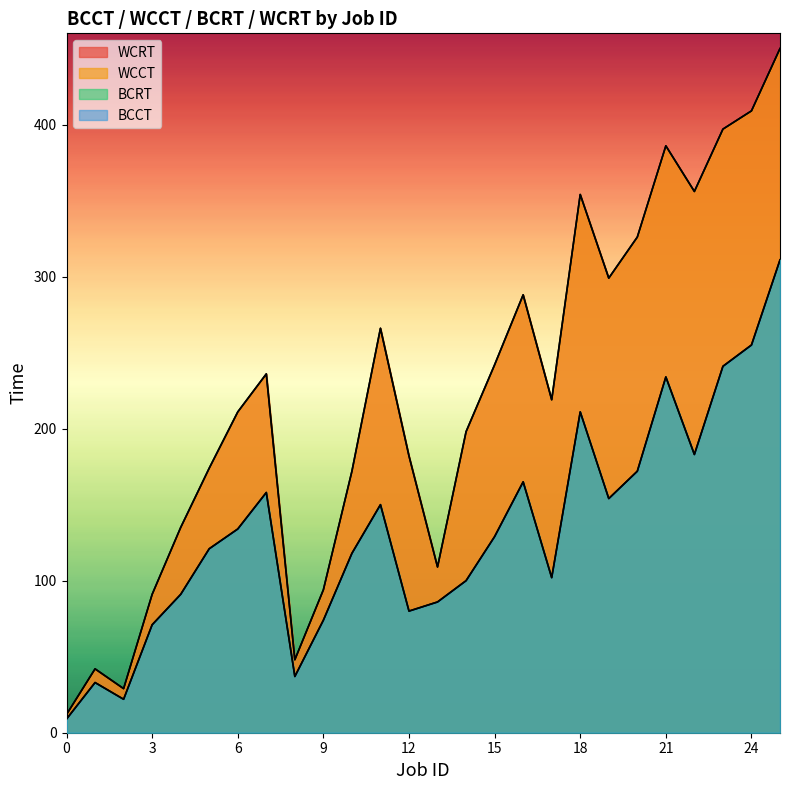

Is the value of BCCT at 0 greater than the value of WCRT at 1?

No